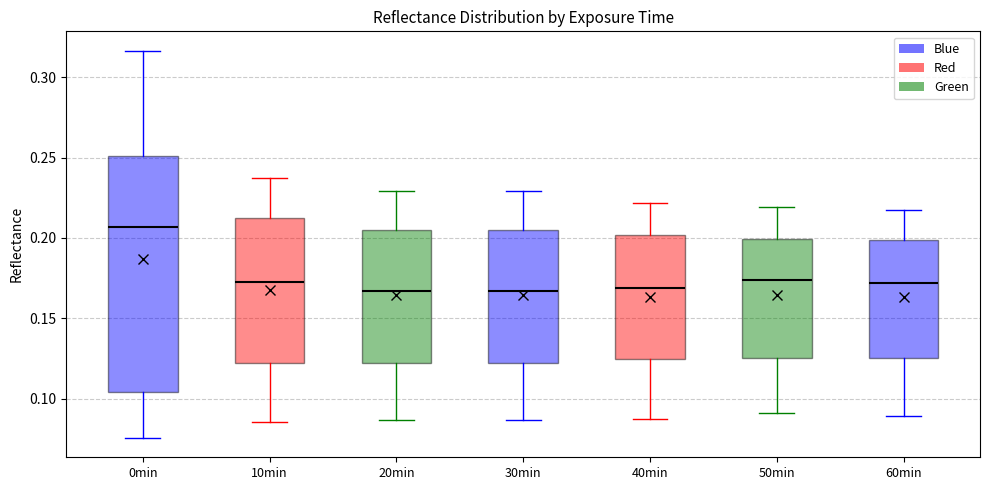

Comparing the boxes themselves (not the whiskers), which one is the tallest?

0min